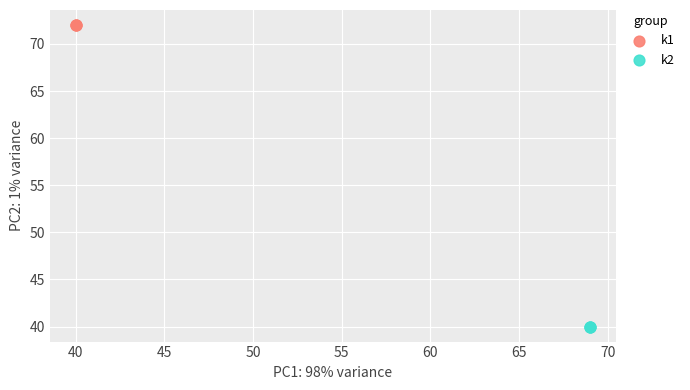

Which series reaches the minimum Y coordinate?

k2